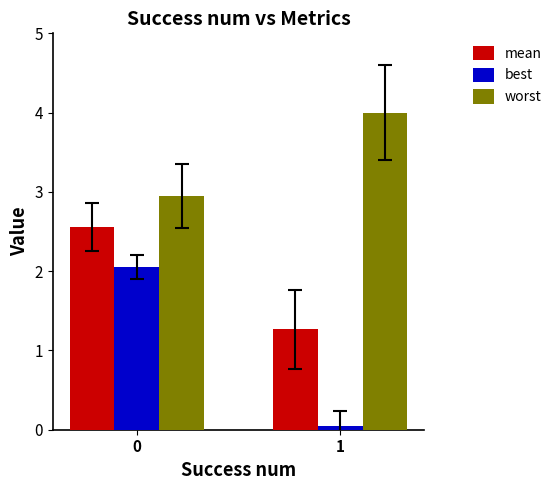

At which label is best closest to 1?

1